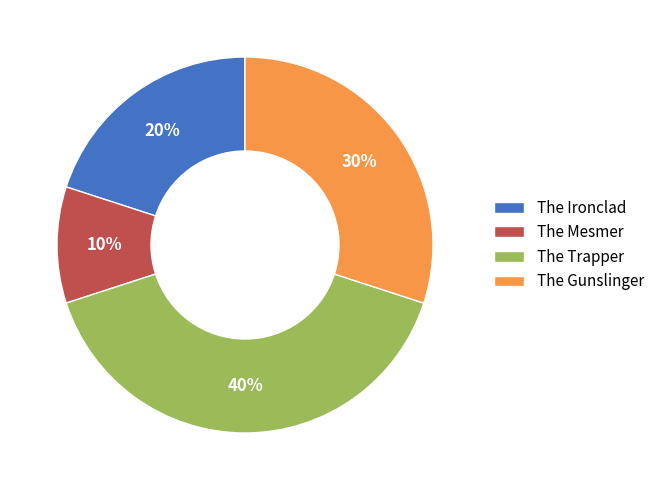

What percentage is the The Trapper slice, to the nearest percent?

40%